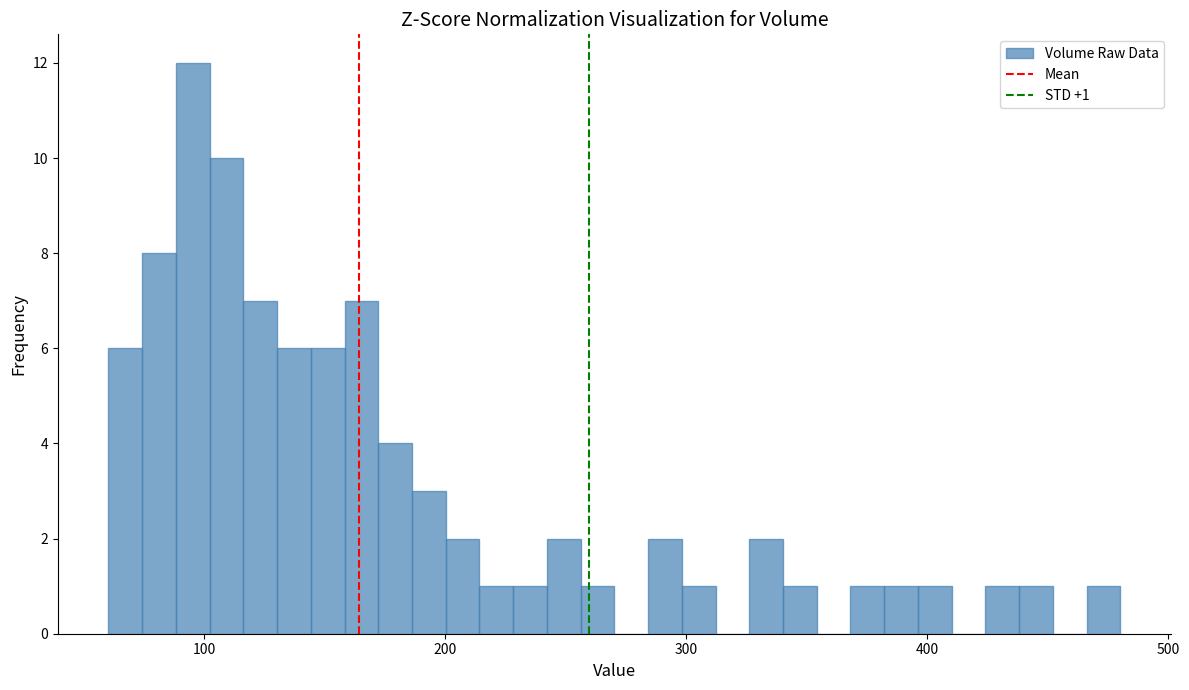

Read against the x-axis, roughly where is the centre of the tallest bar?

100